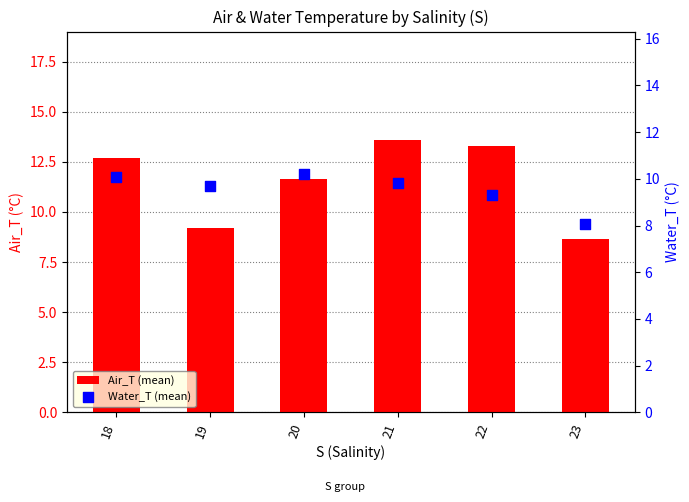

Which series reaches the maximum Y coordinate?

Air_T (mean)